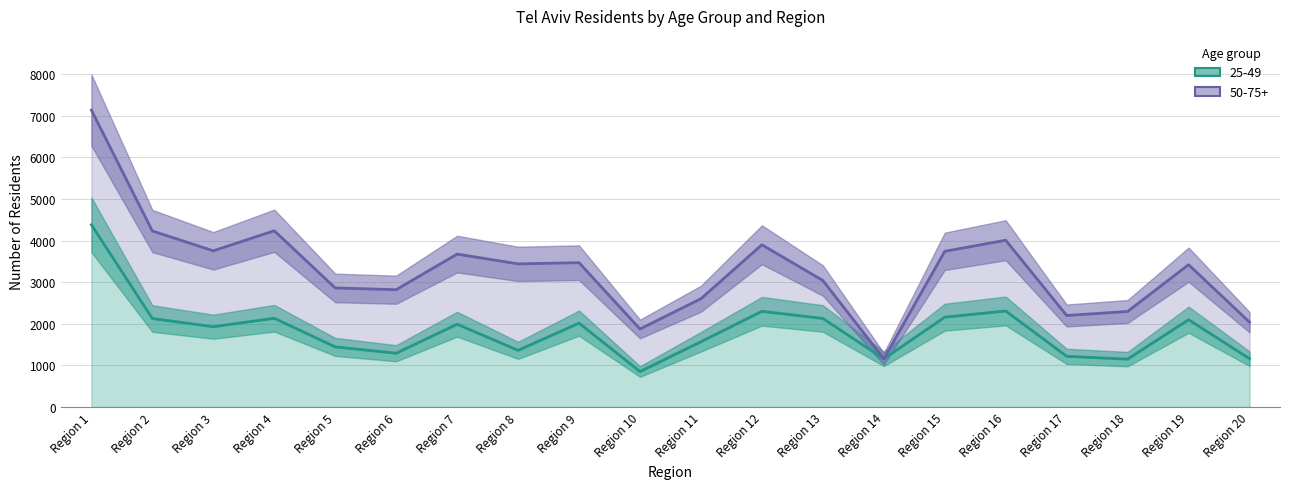

At which category does the chart reach its minimum across all series?

Region 10